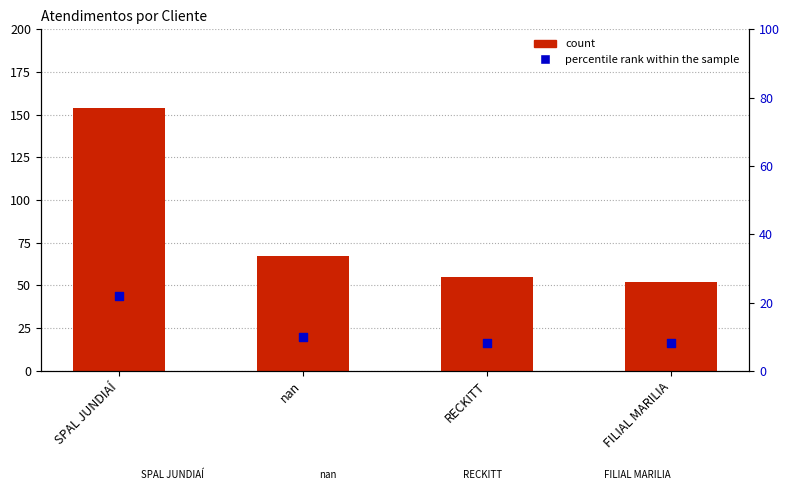

Which series has the largest Y range (max minus min)?

count